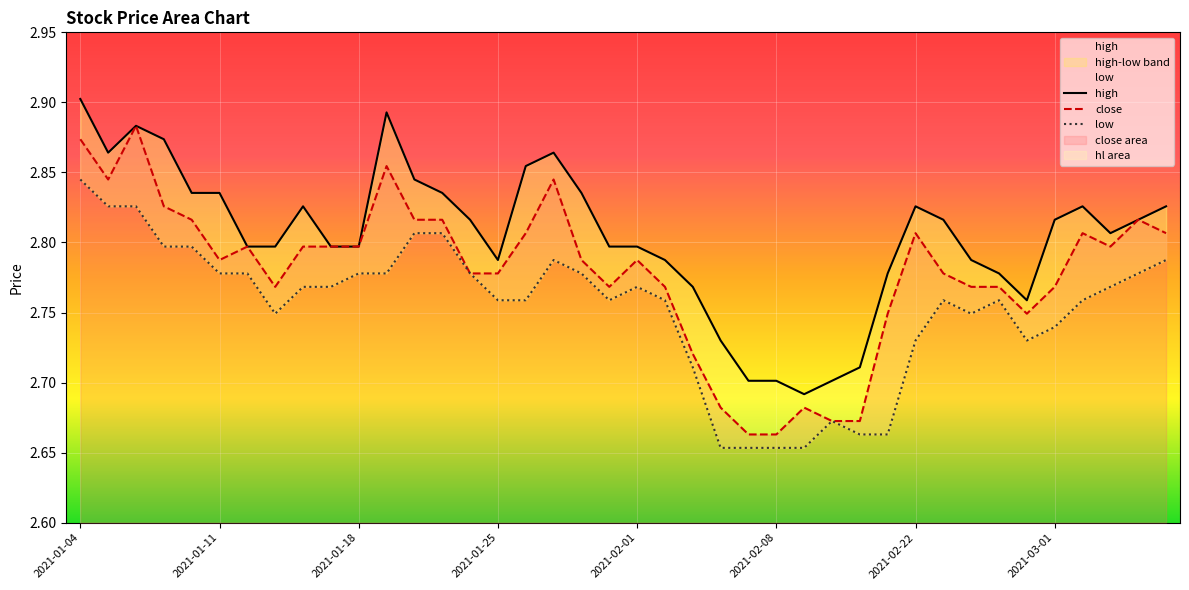

Which has a higher value, 14 or 2021-01-11?

2021-01-11